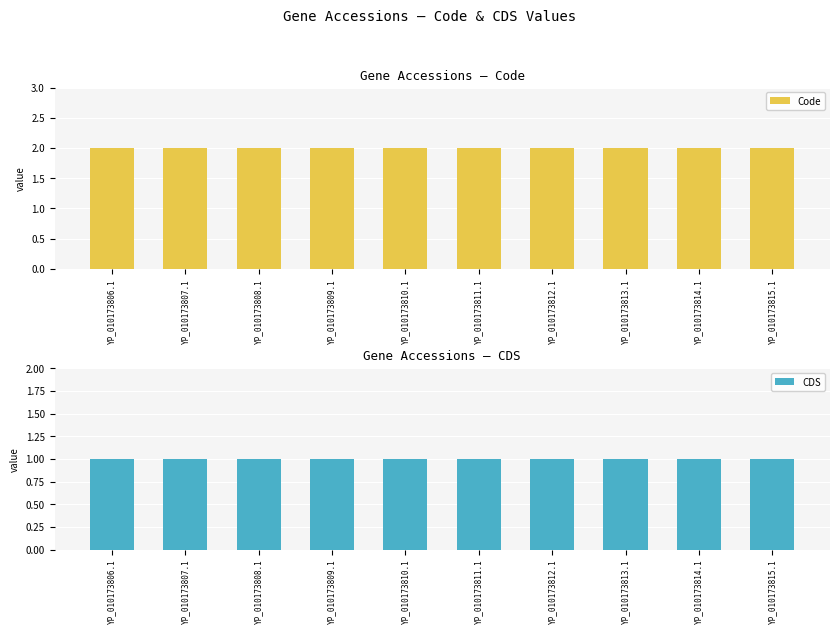

Which category has the lowest value in the CDS series?

YP_010173806.1